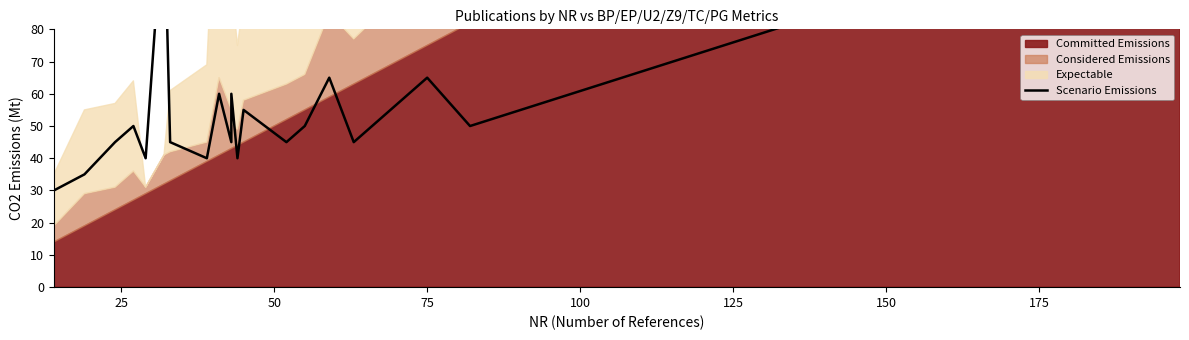

Does the chart have visible grid lines?

No